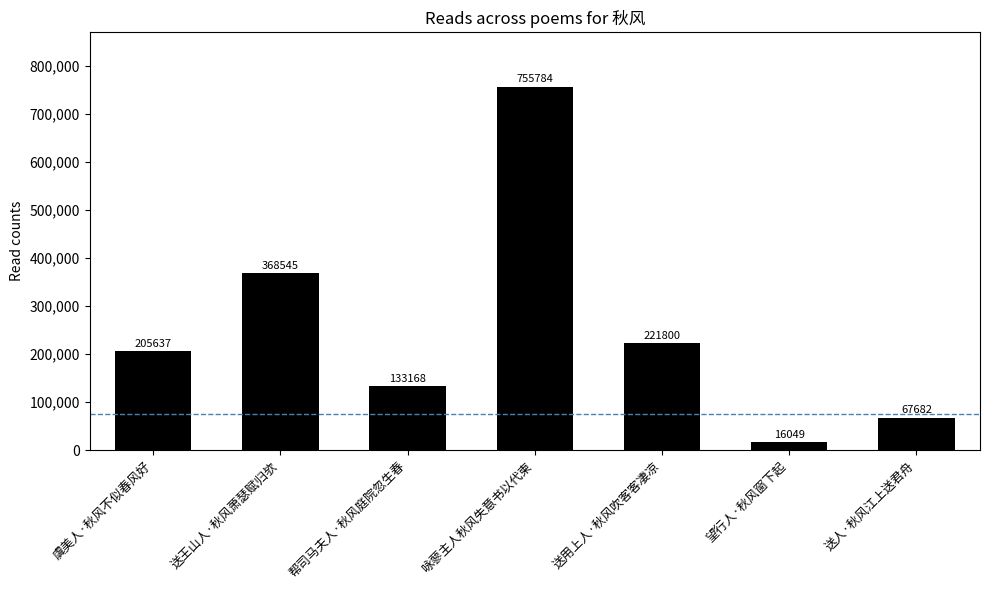

True or false: the data shows 205637 at 虞美人·秋风不似春风好.

True